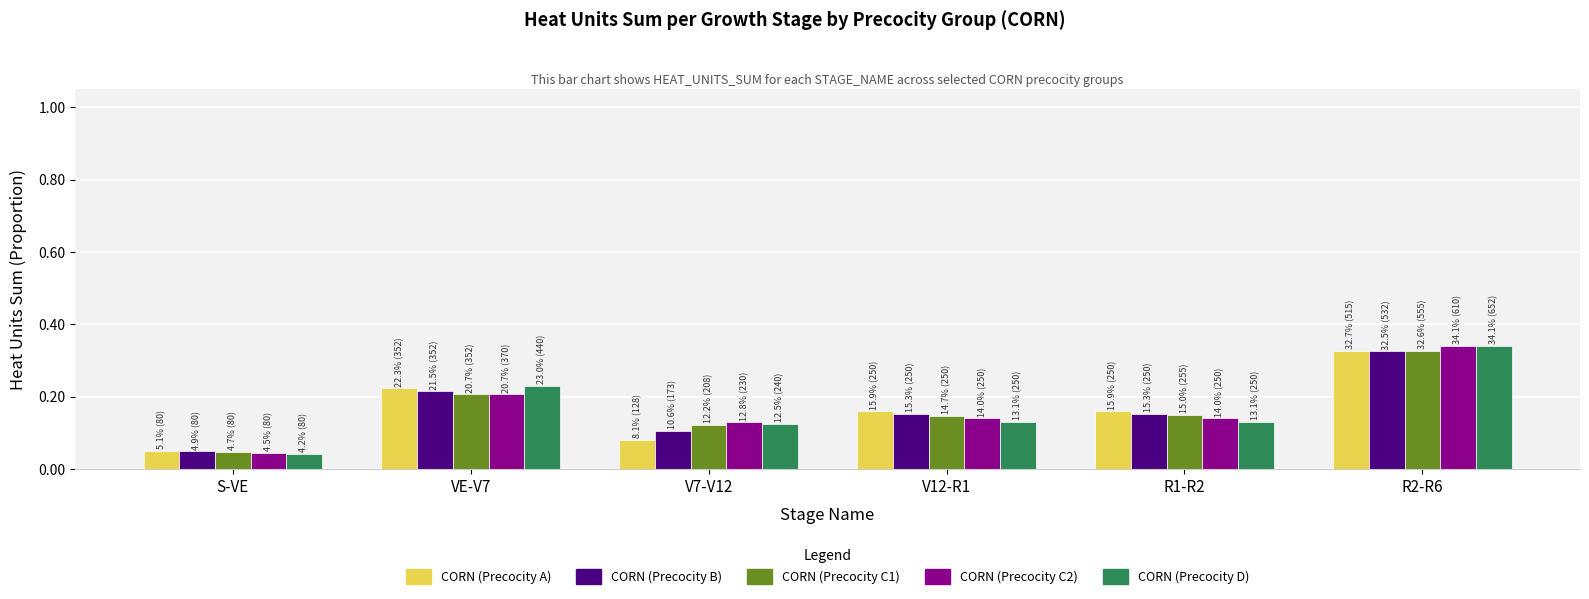

Is it true that CORN (Precocity C1) equals 0.0 at V7-V12?

False